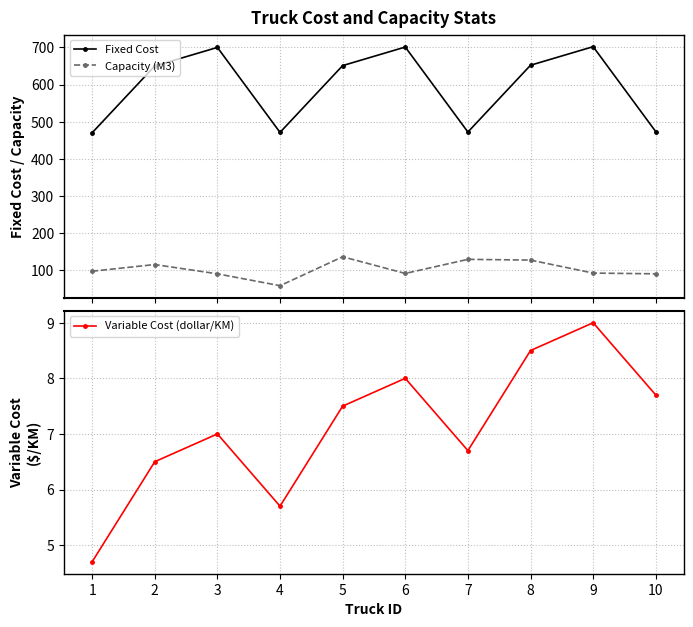

Is it true that Capacity (M3) equals 156.6 at 10?

False